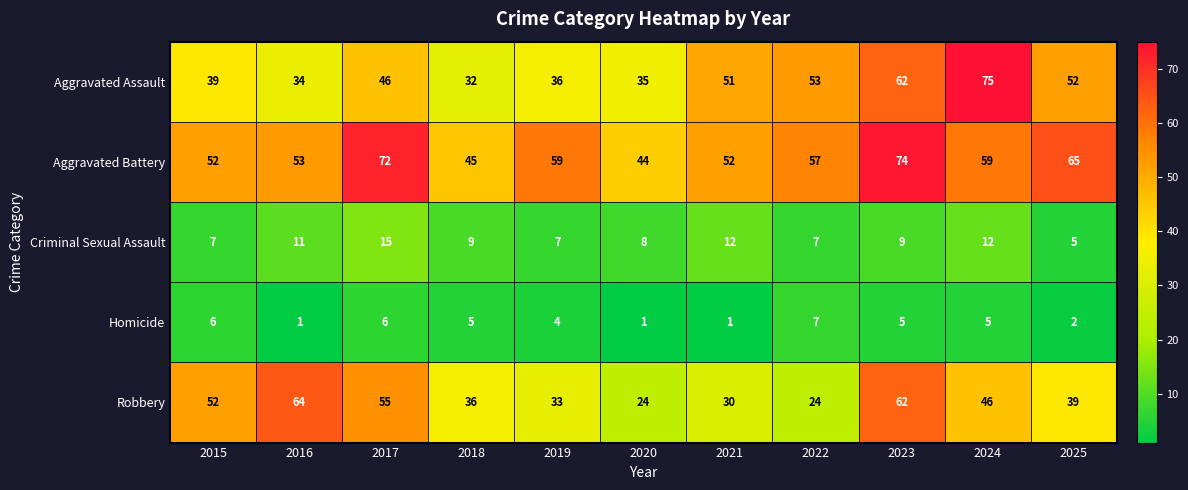

What is the difference between the highest and lowest values at 2025?

63